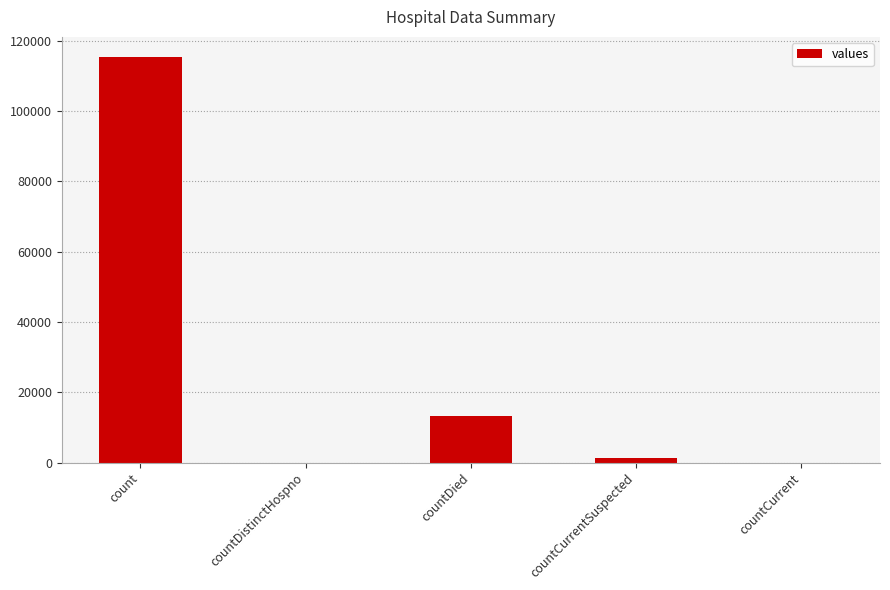

Count the number of data series in this chart.

1